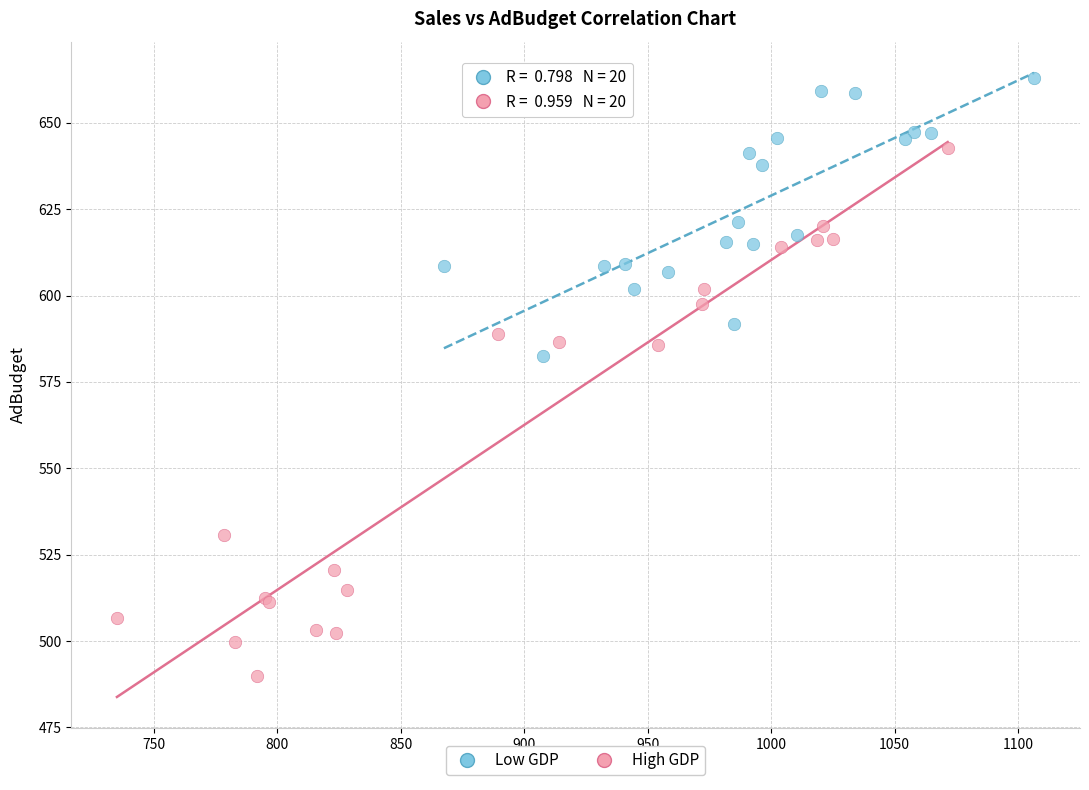

Which series contains the lowest Y value?

High GDP